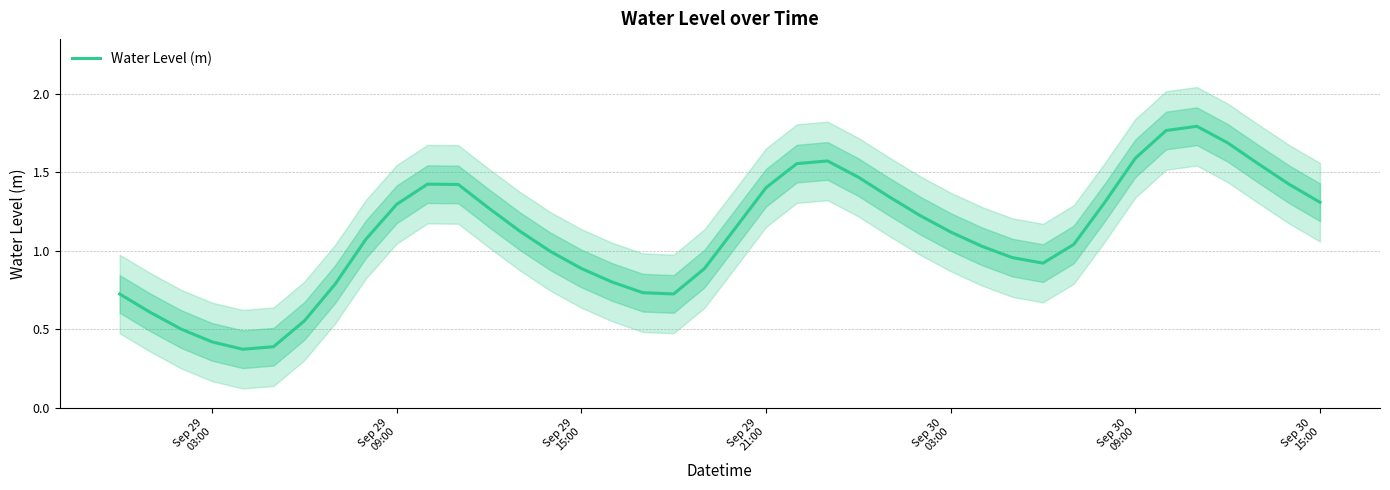

How many lines are shown in the chart?

1